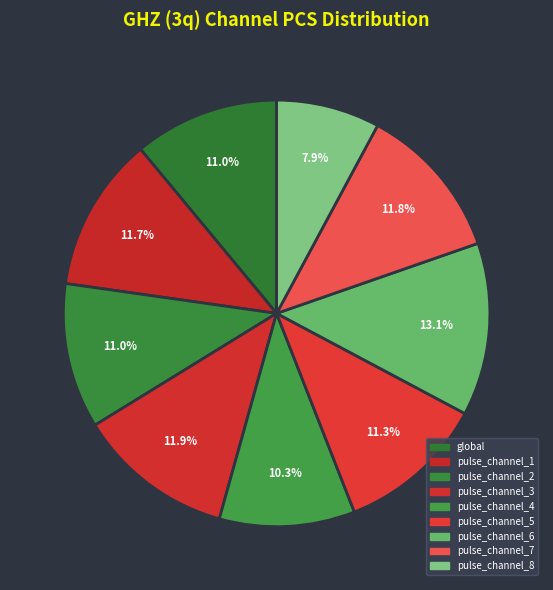

The pulse_channel_5 slice represents 1% of the pie. True or false?

False